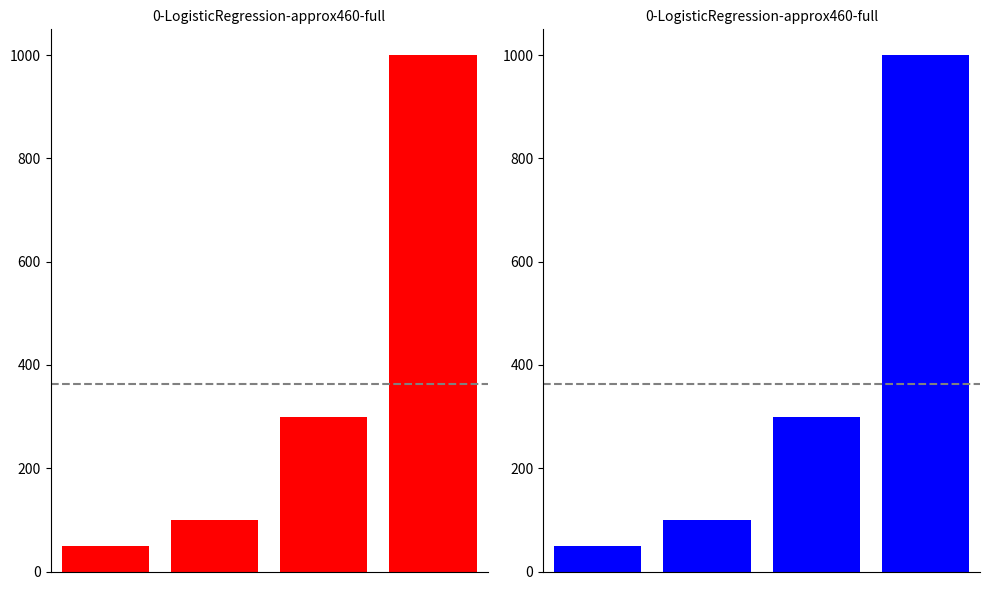

Are the bars horizontal?

No